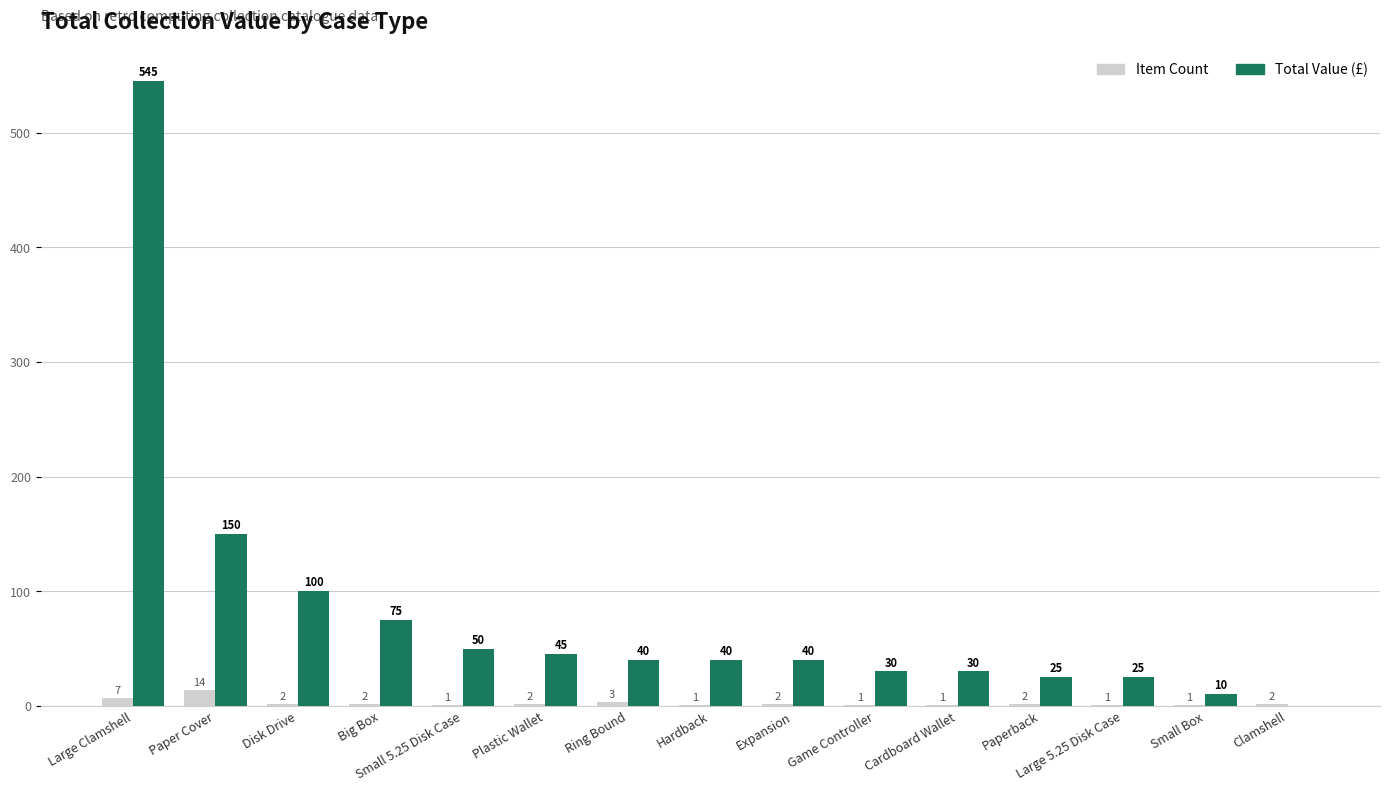

What are all the series names shown in the legend?

Item Count, Total Value (£)